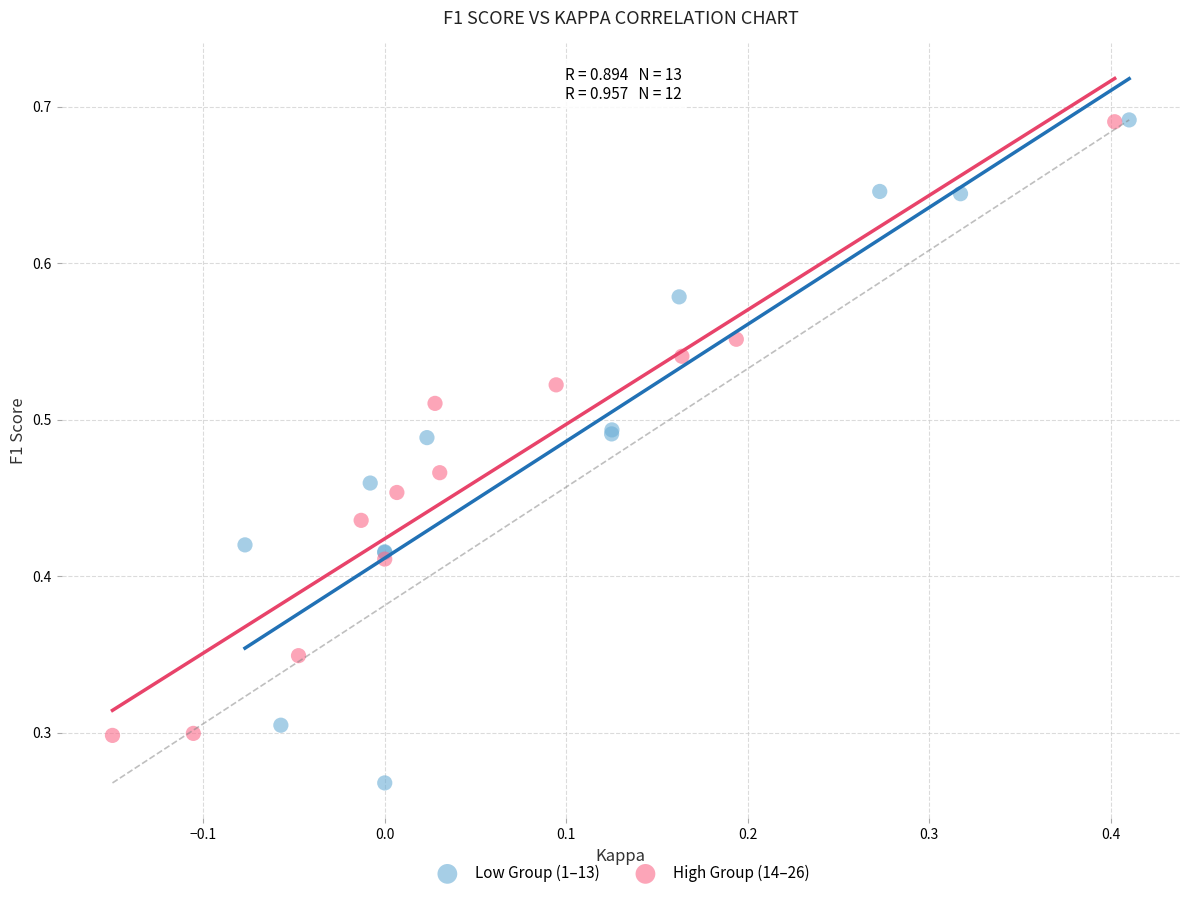

Which series has the largest Y range (max minus min)?

Low Group (1–13)